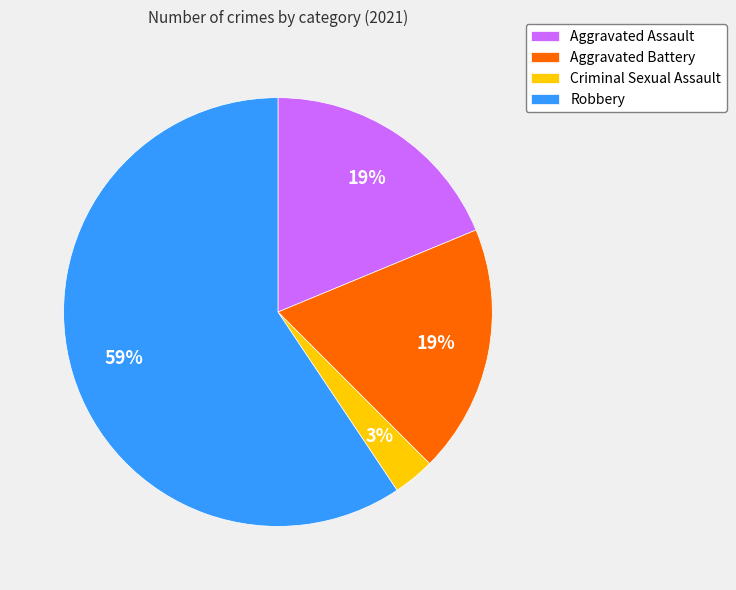

How many segments does this pie chart have?

4